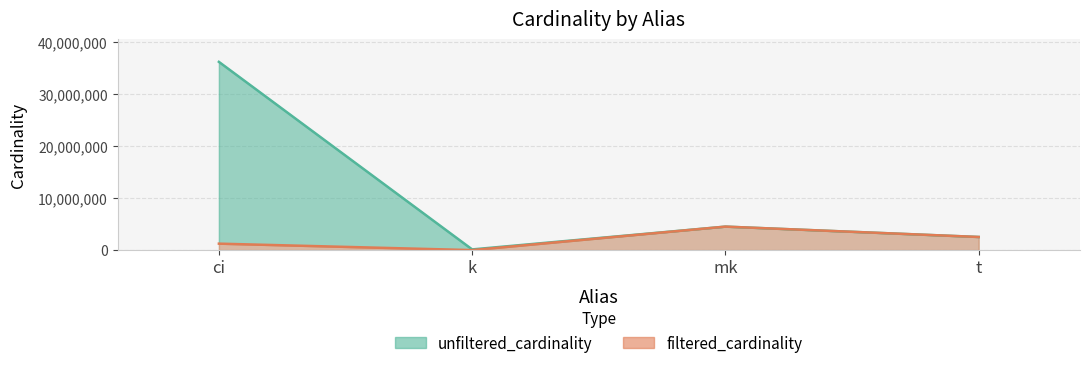

Does the chart have visible grid lines?

Yes